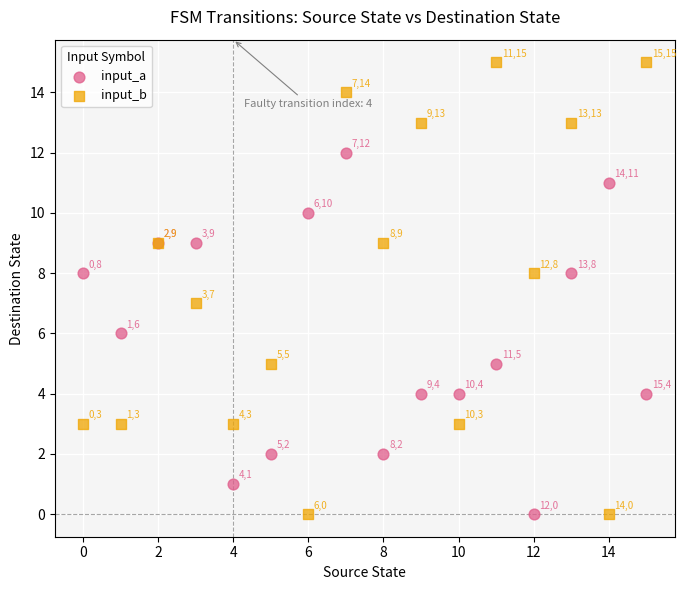

Which series has the largest Y range (max minus min)?

input_b